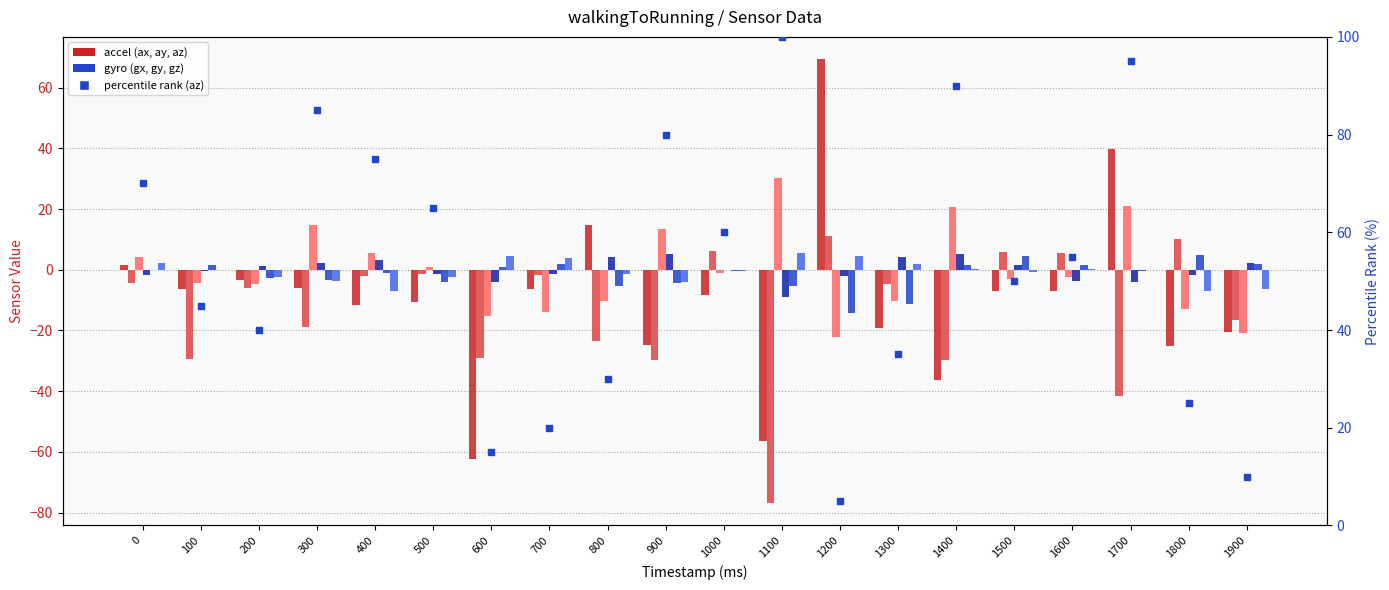

What is the value of the ax bar at the 17th from the left?

-7.0